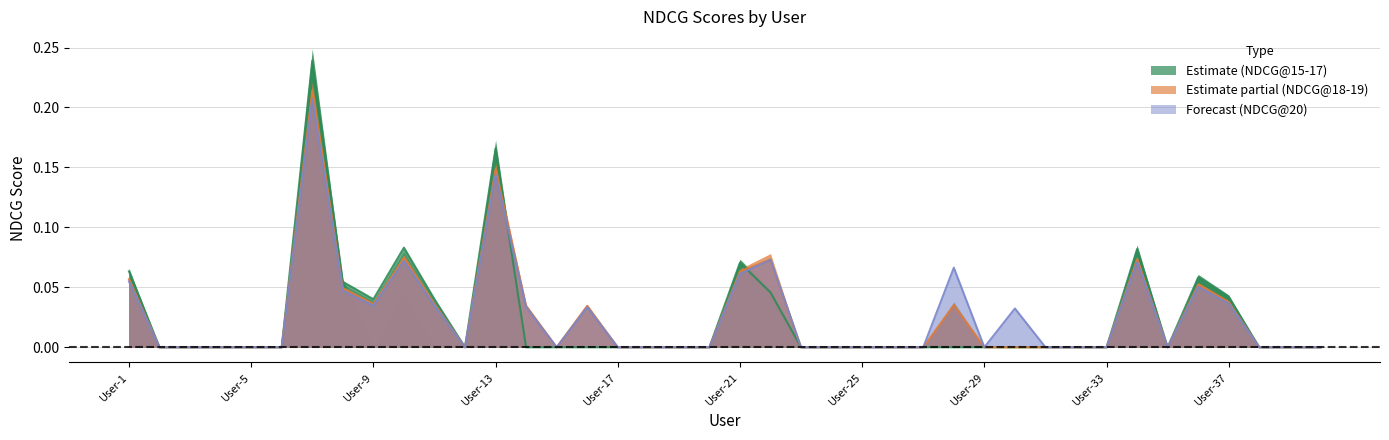

Where is the first local minimum for NDCG@18?

User-9